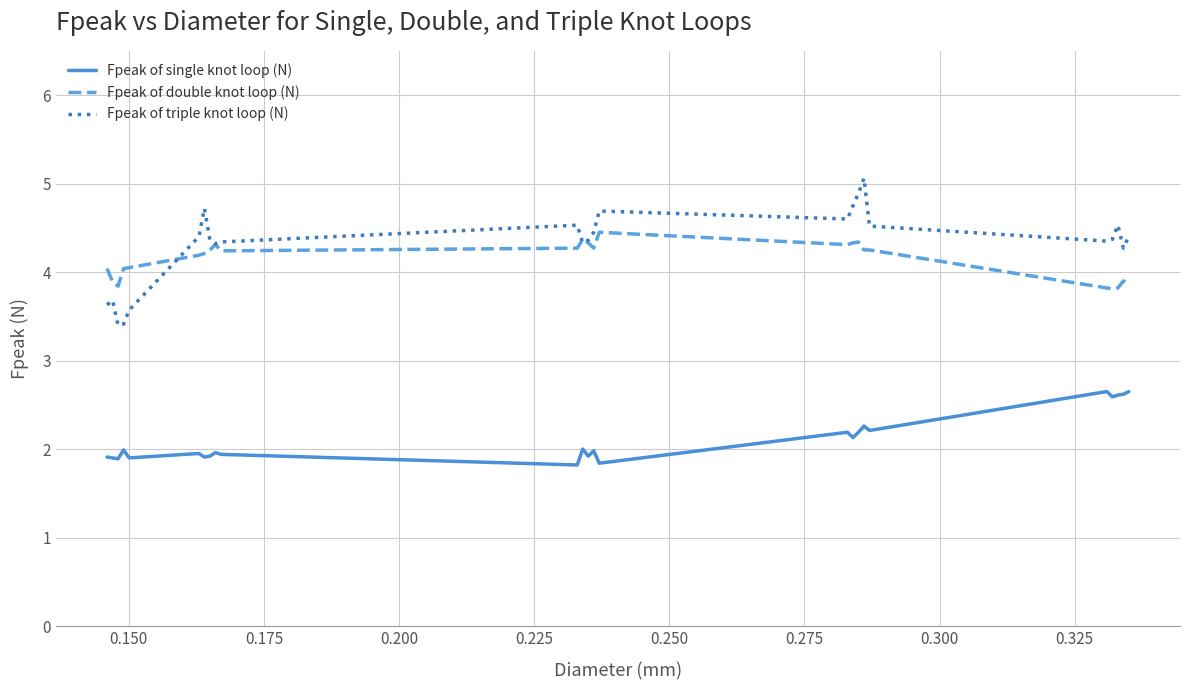

Which series has the largest range (max minus min)?

Fpeak of triple knot loop (N)